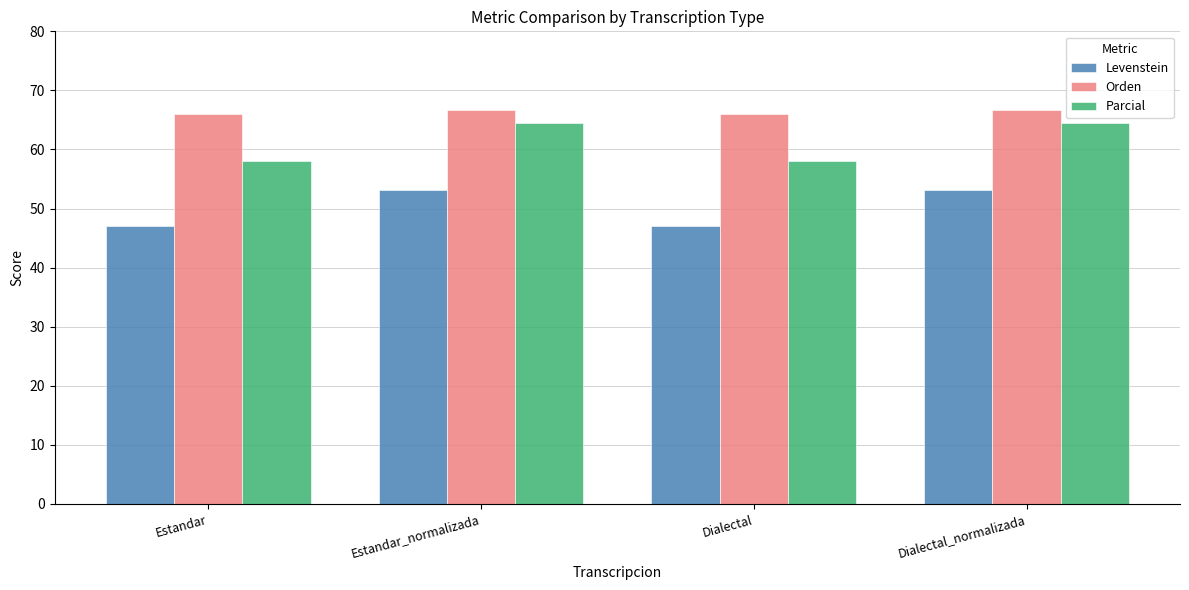

What is the spread (max minus min) of values at Estandar?

19.0